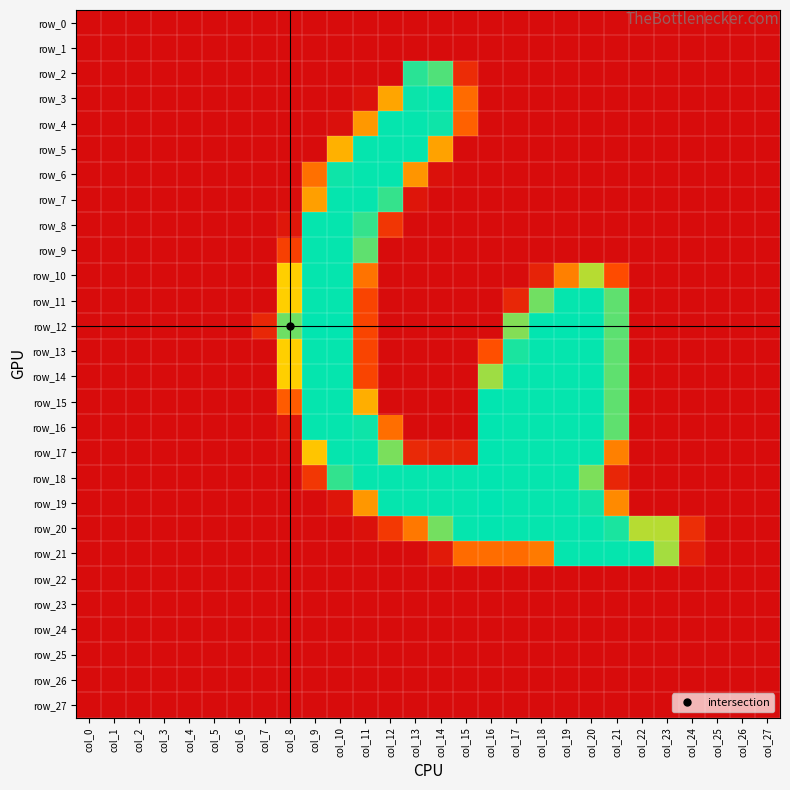

What is the maximum value for row_19?

255